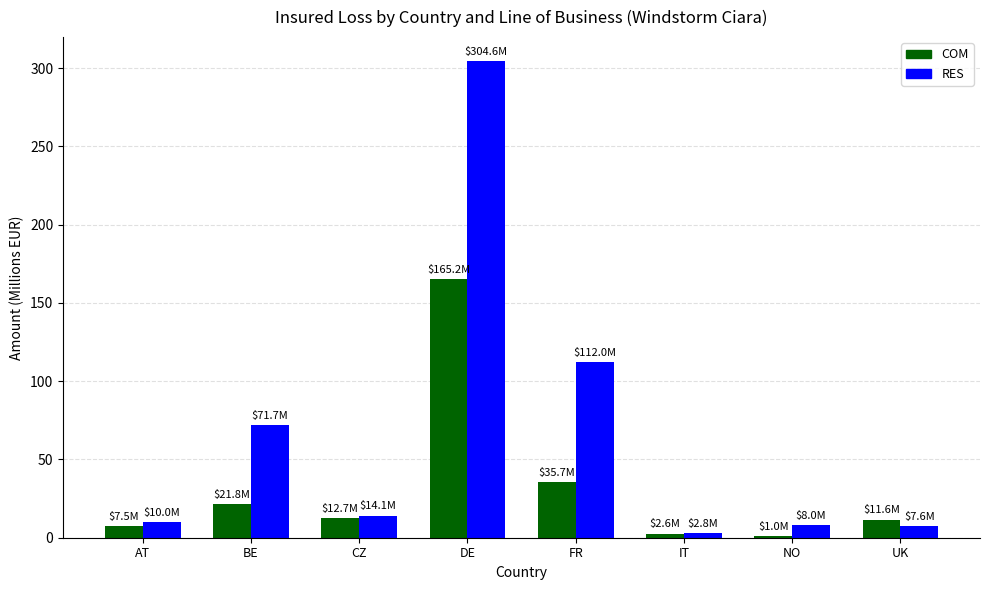

At which category is the sum across all series the highest?

DE